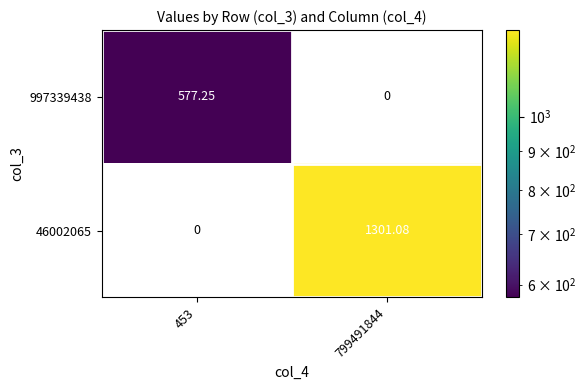

How many values in the 997339438 series exceed 577?

1